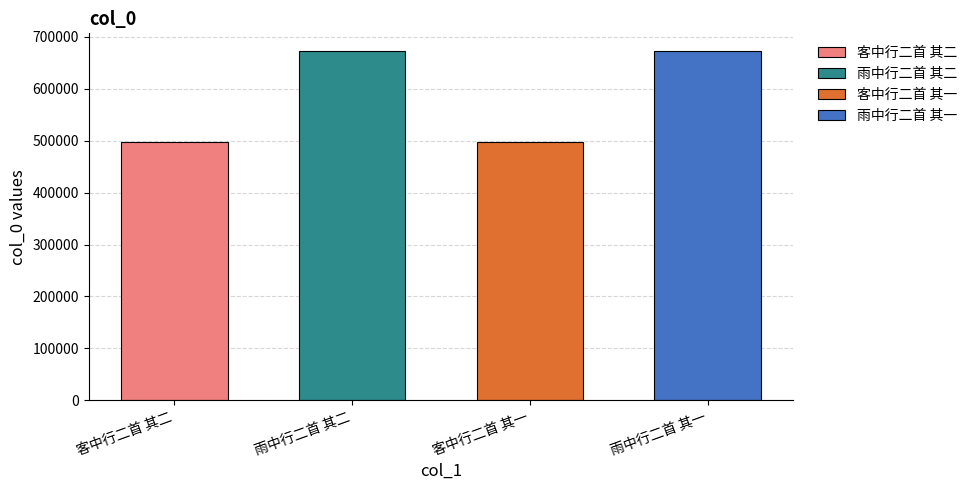

Reading right to left, what are all the values shown in this chart?

673298	497530	673299	497531